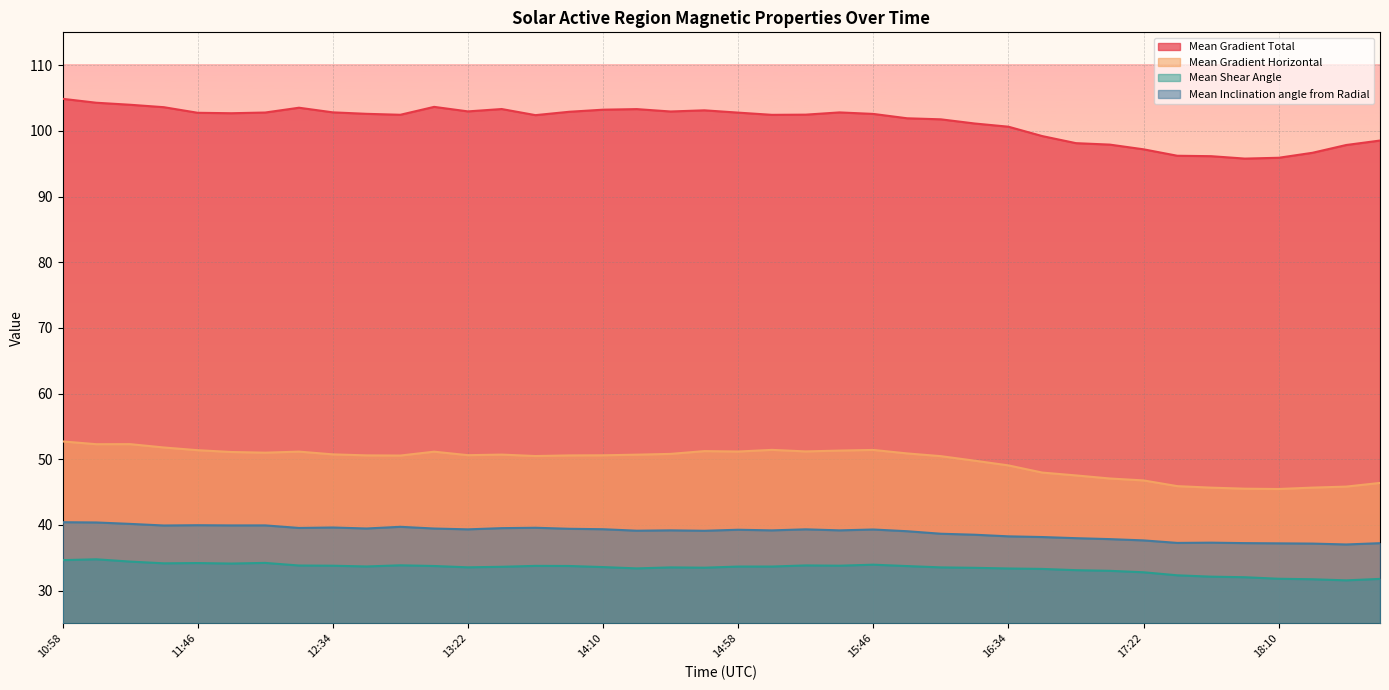

Rank the series at 18:10 from highest to lowest value.

Mean Gradient Total, Mean Gradient Horizontal, Mean Inclination angle from Radial, Mean Shear Angle